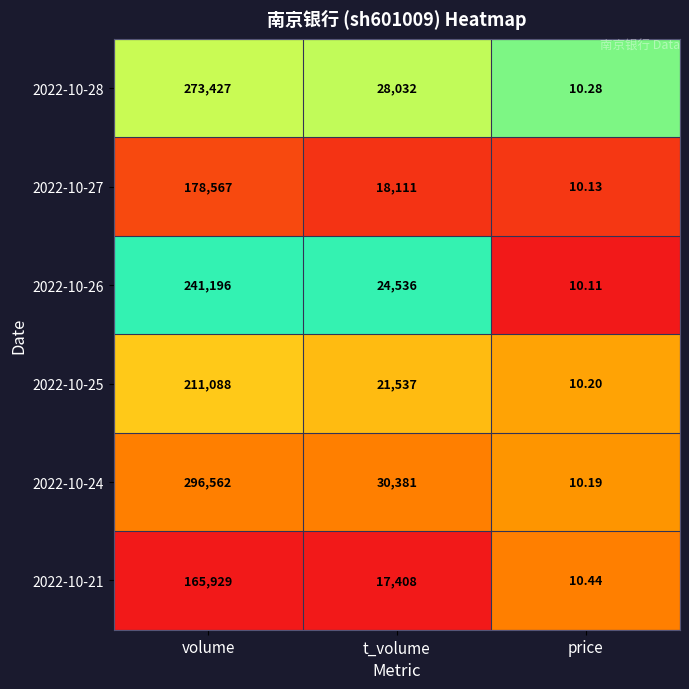

At which category is the sum across all series the highest?

volume